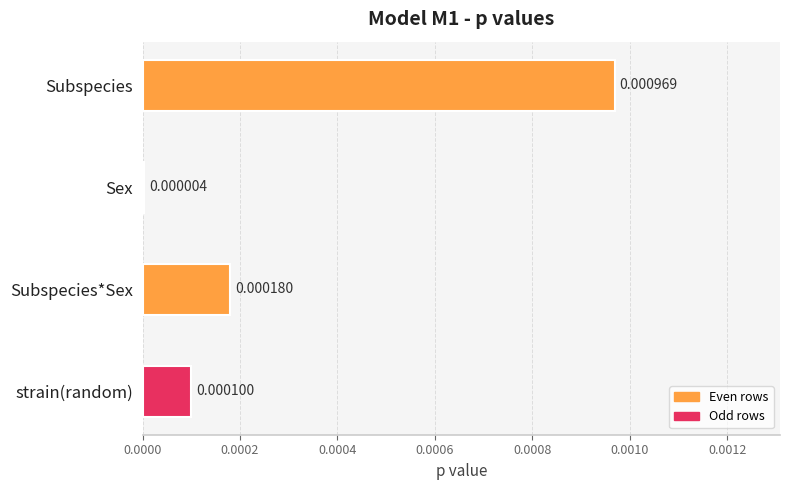

Does the chart contain stacked bars?

No